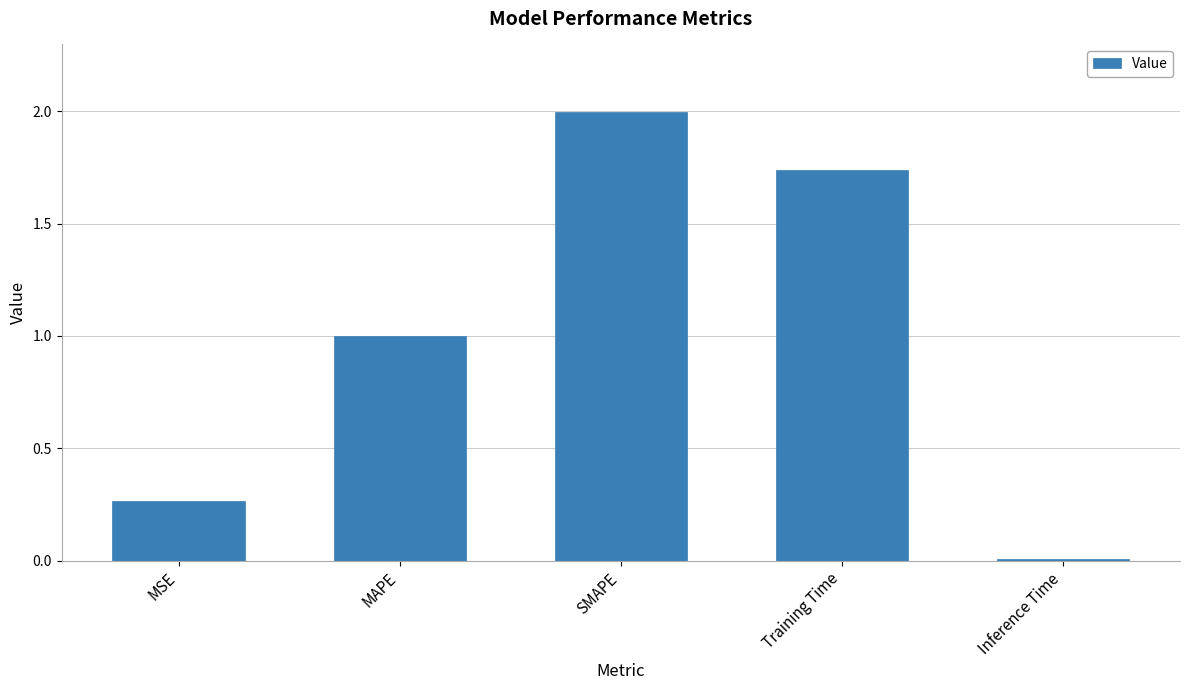

List the labels in order of value, largest first.

SMAPE, Training Time, MAPE, MSE, Inference Time